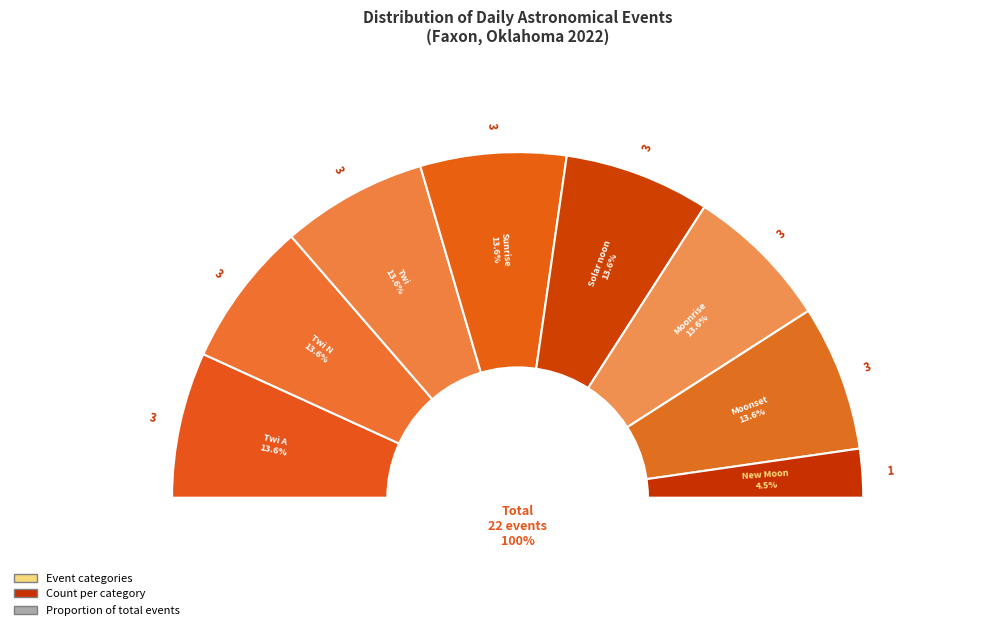

Is it true that Twi A is 8% of the pie?

False